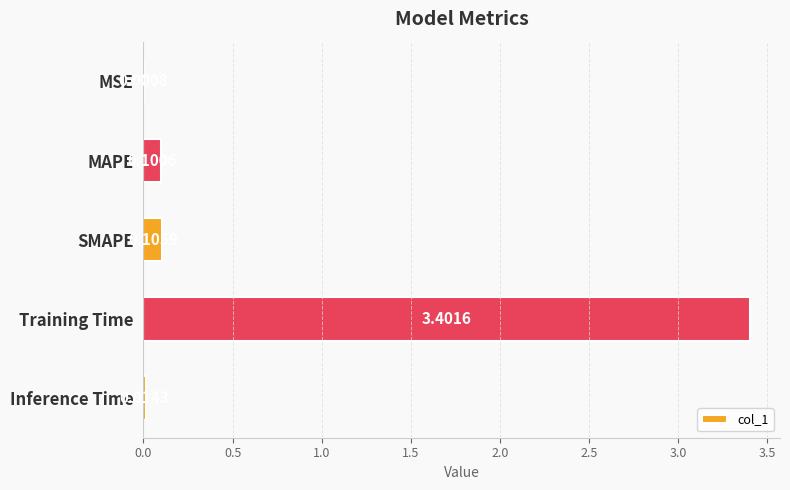

What is the sum of all values?

3.6